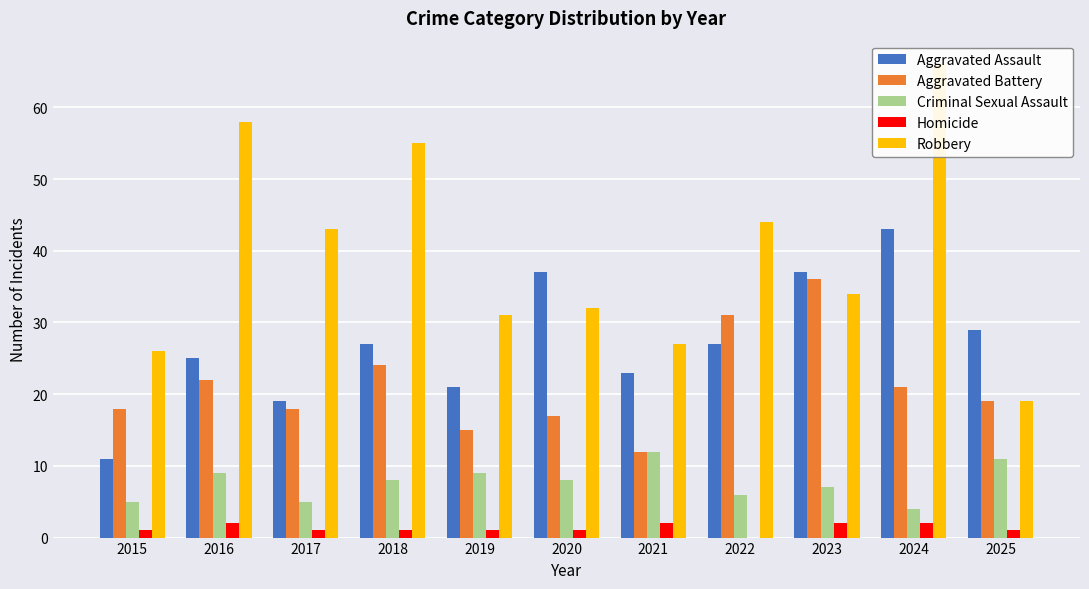

Rank the categories by Homicide value from highest to lowest.

2016, 2021, 2023, 2024, 2015, 2017, 2018, 2019, 2020, 2025, 2022